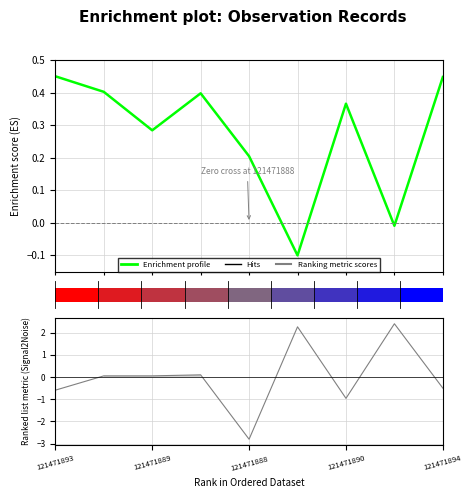

True or false: the data shows 0.1 at 121471889.

False